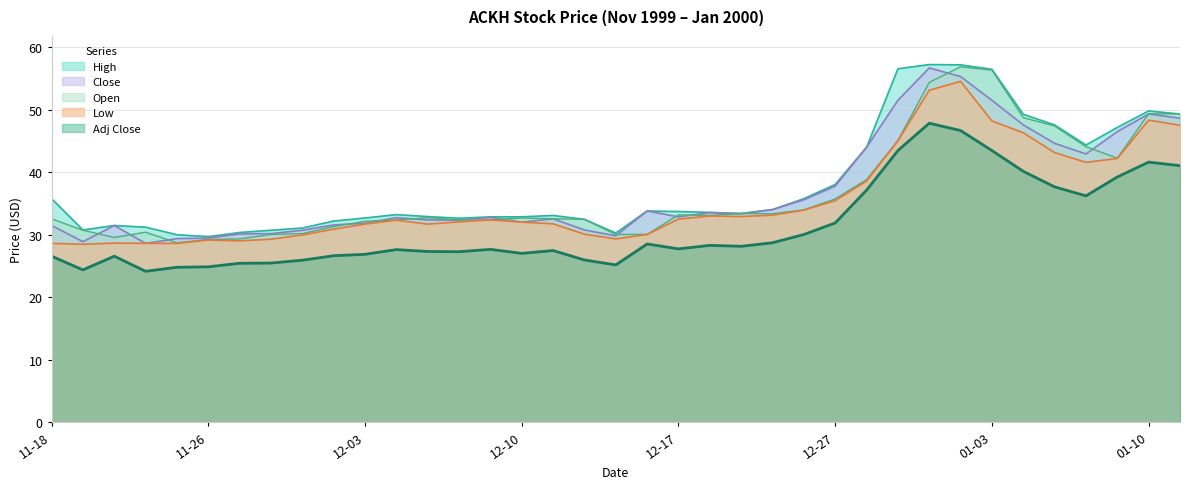

What is the total value across all series at 11-26?

142.4